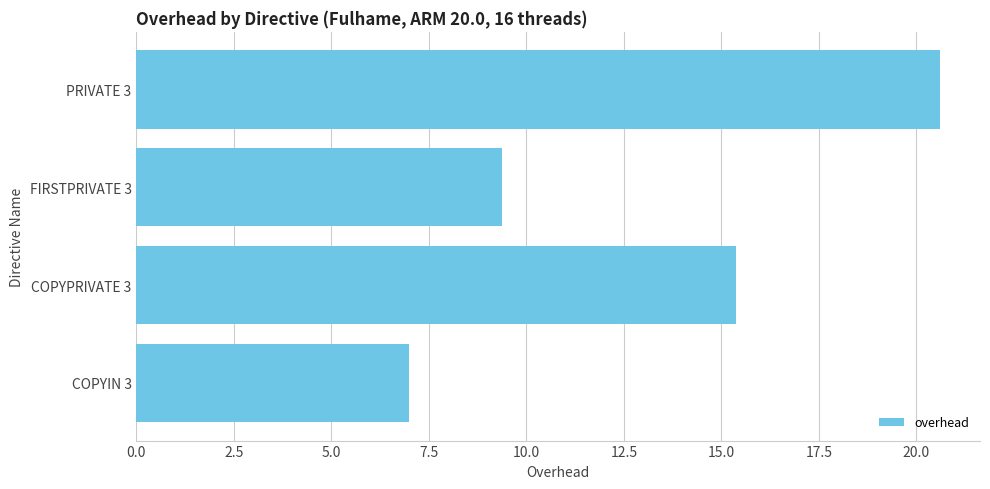

How many values exceed 15?

2